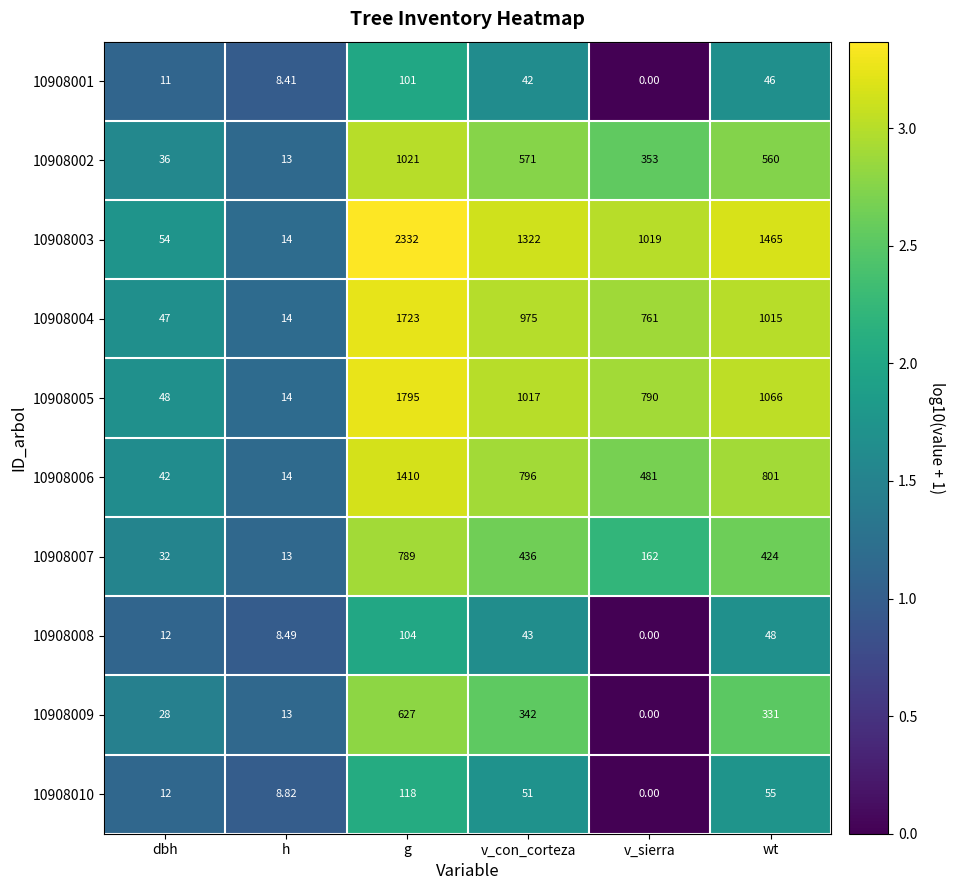

List the labels in order of 10908010 value, largest first.

g, wt, v_con_corteza, dbh, h, v_sierra